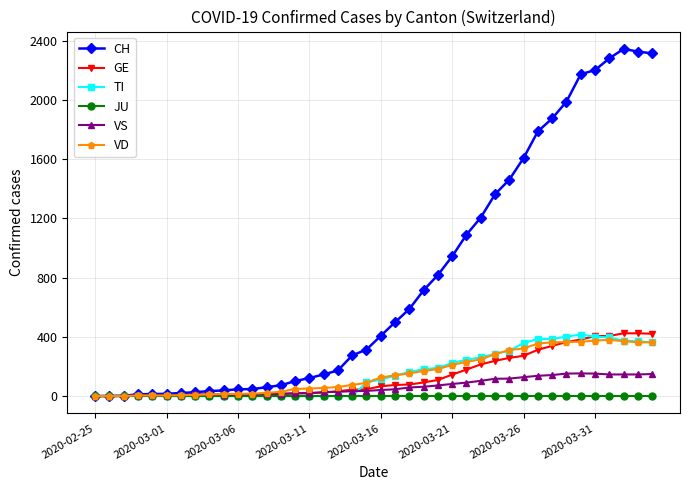

Which series has the widest spread of values?

CH